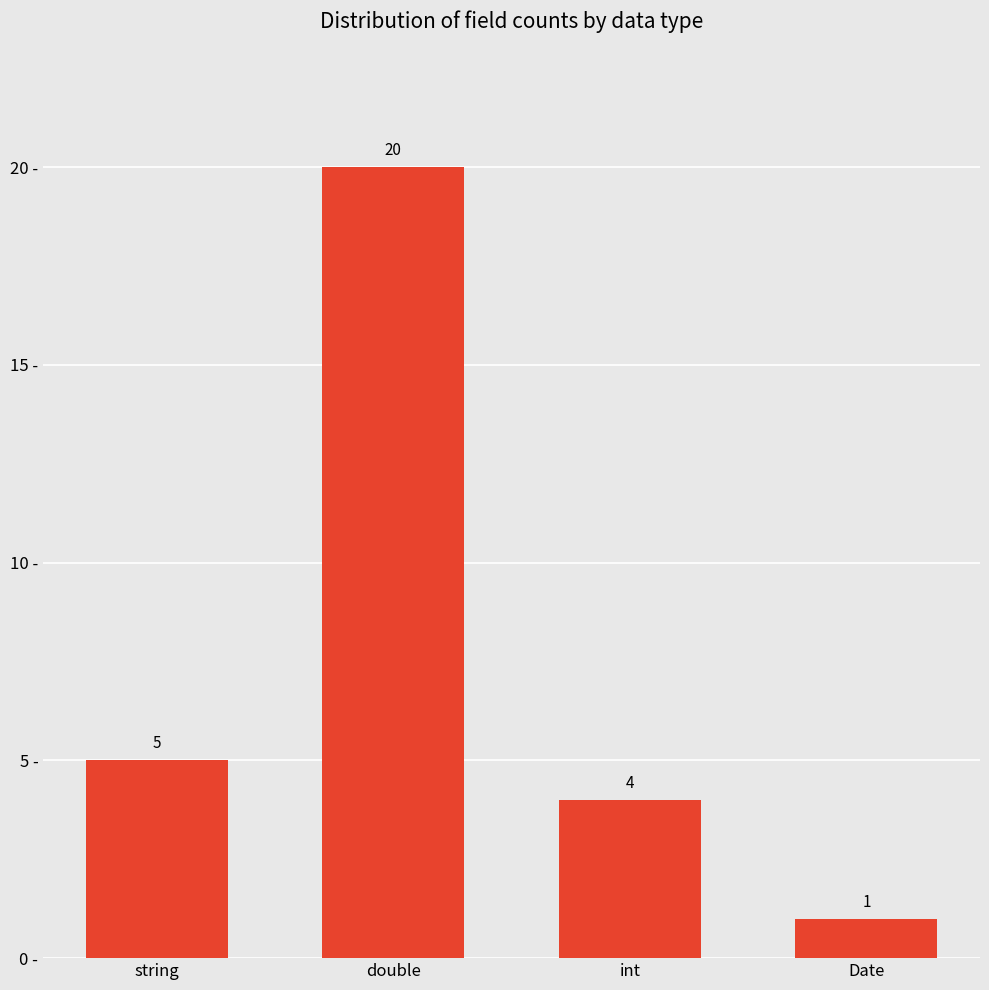

Which category has the highest value across all series?

double